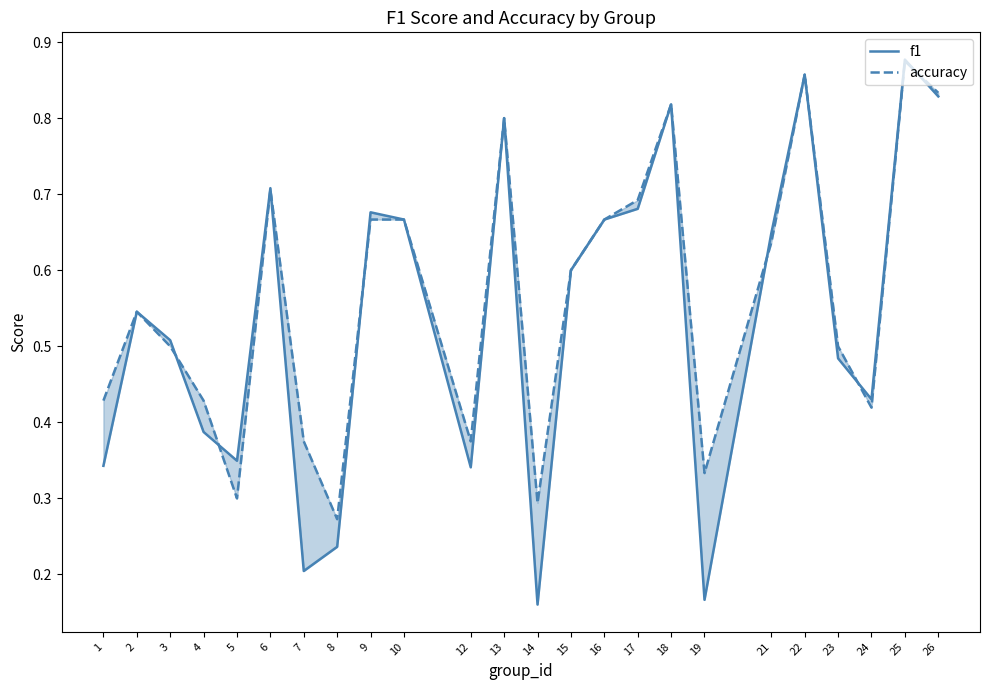

Rank the series by their average value, from lowest to highest.

f1, accuracy